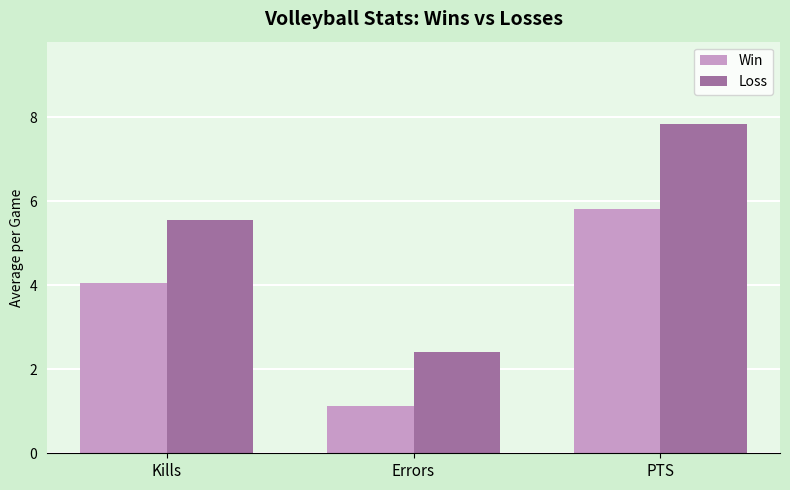

How many bars are there in each group?

2